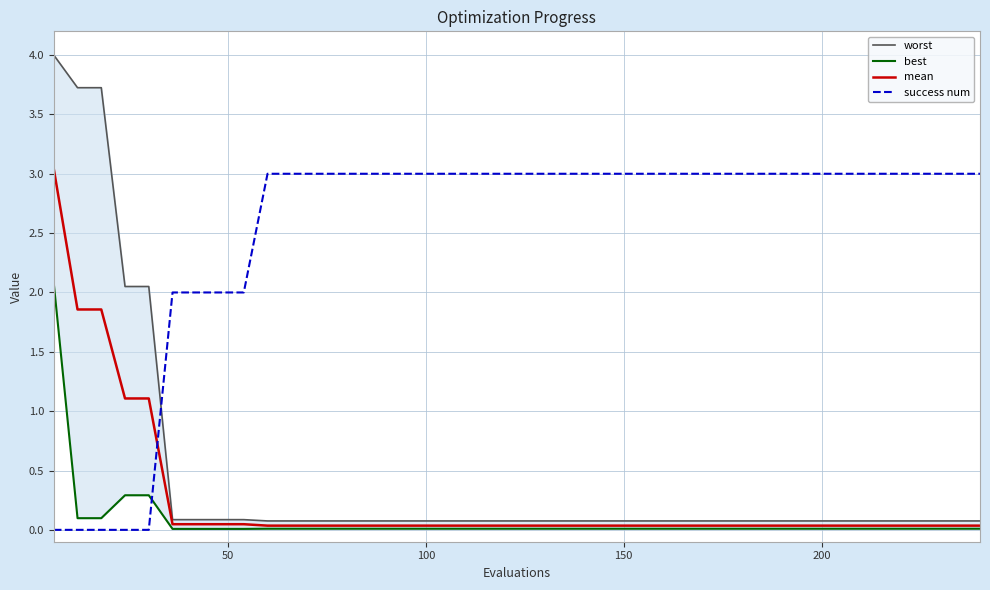

Which series has the largest range (max minus min)?

worst